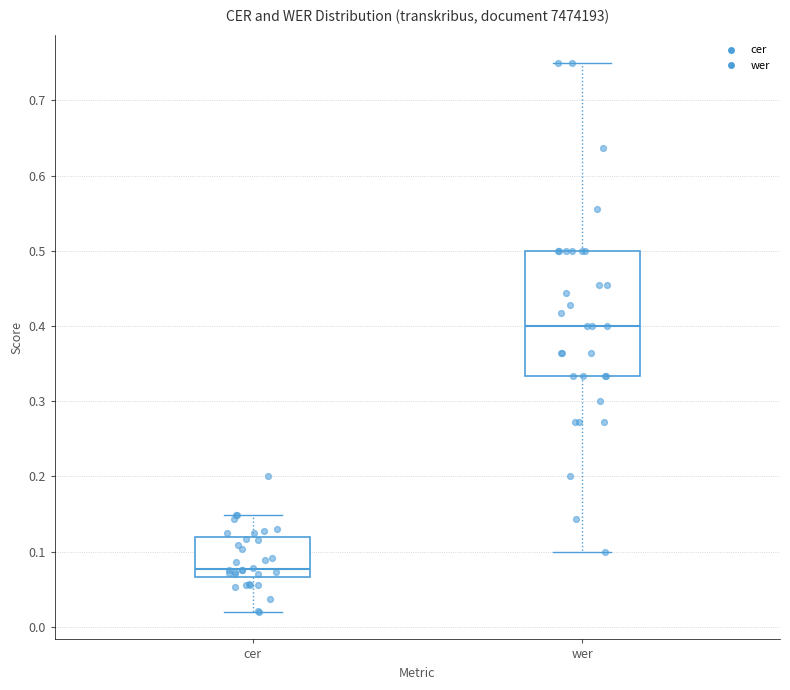

Which box's median line is the lowest?

cer